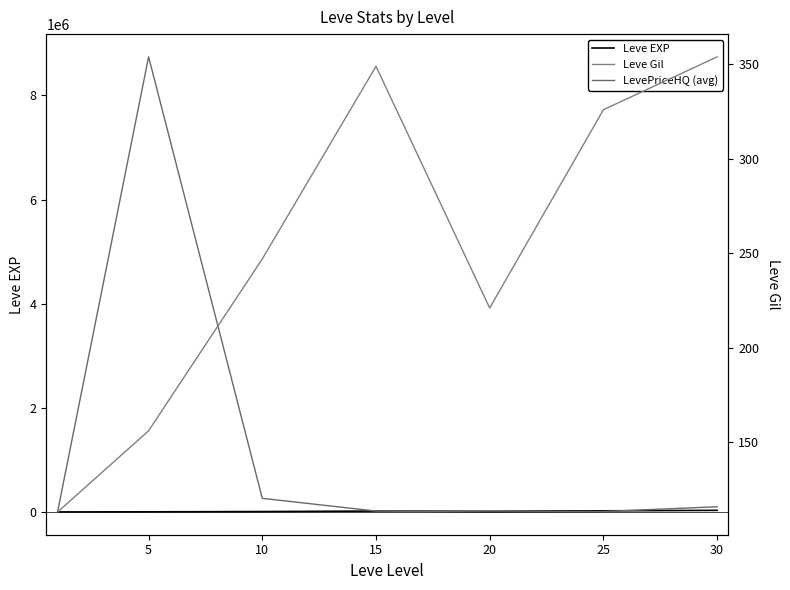

Reading left to right, extract all data points from this chart.

Leve EXP: 630	2776	7643	17493	12481	21682	31315
LevePriceHQ (avg): 11494	8741424	261369	17462	0	8332	100000
Leve Gil: 113	156	247	349	221	326	354